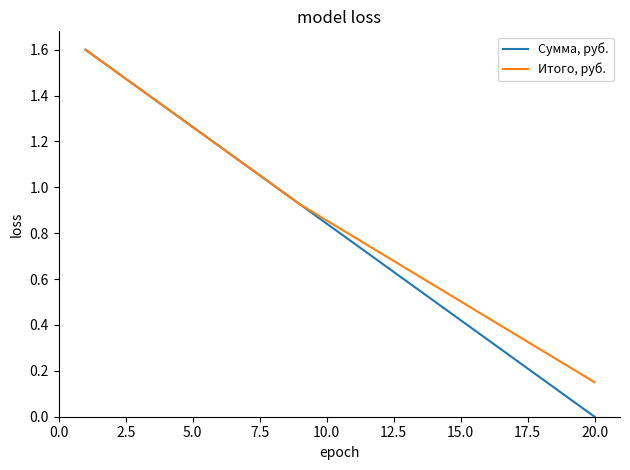

Which series has the largest range (max minus min)?

Сумма, руб.